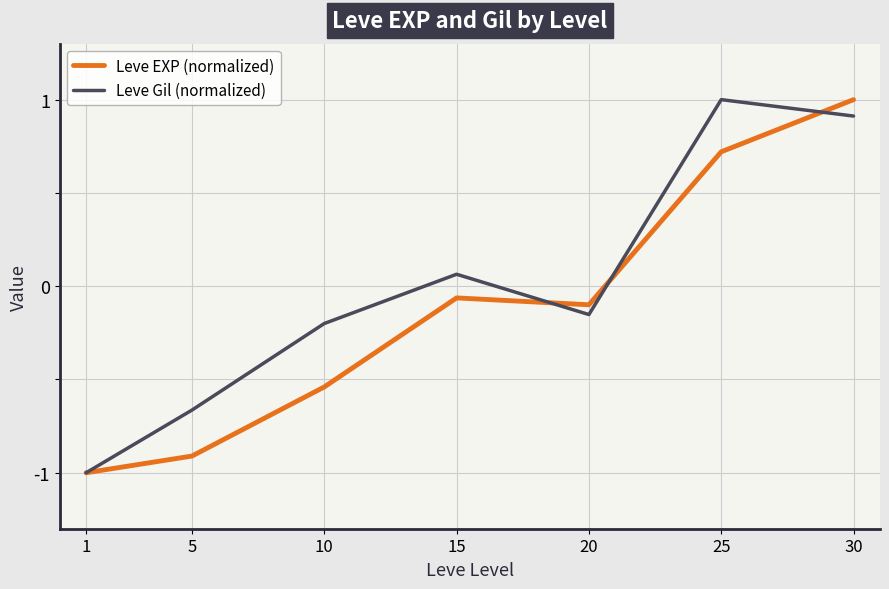

In Leve Gil (normalized), how many points are higher than both neighbors (excluding endpoints)?

2